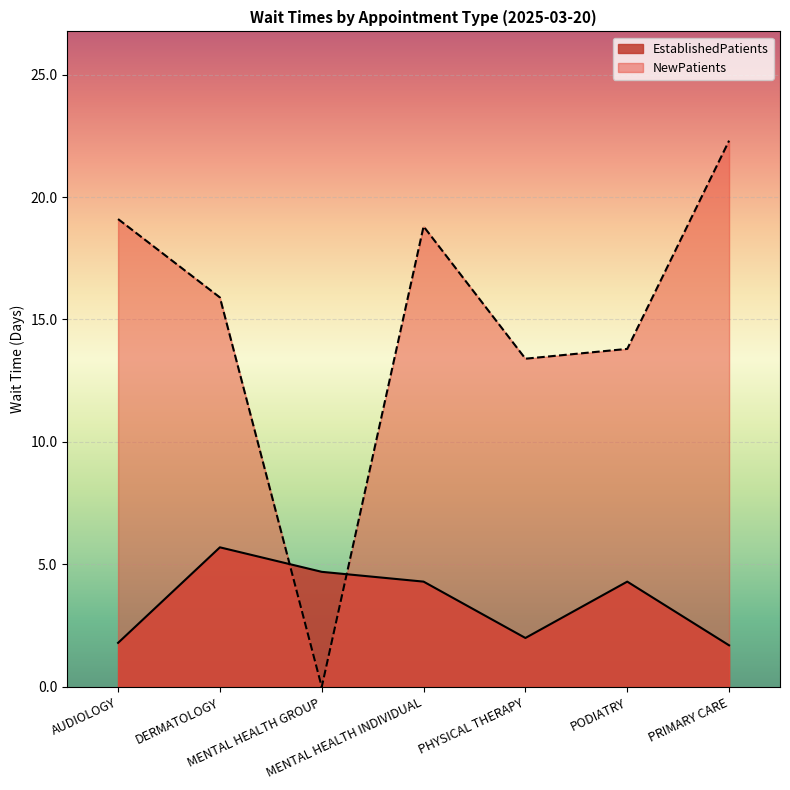

Is it true that NewPatients equals 13.8 at PODIATRY?

True